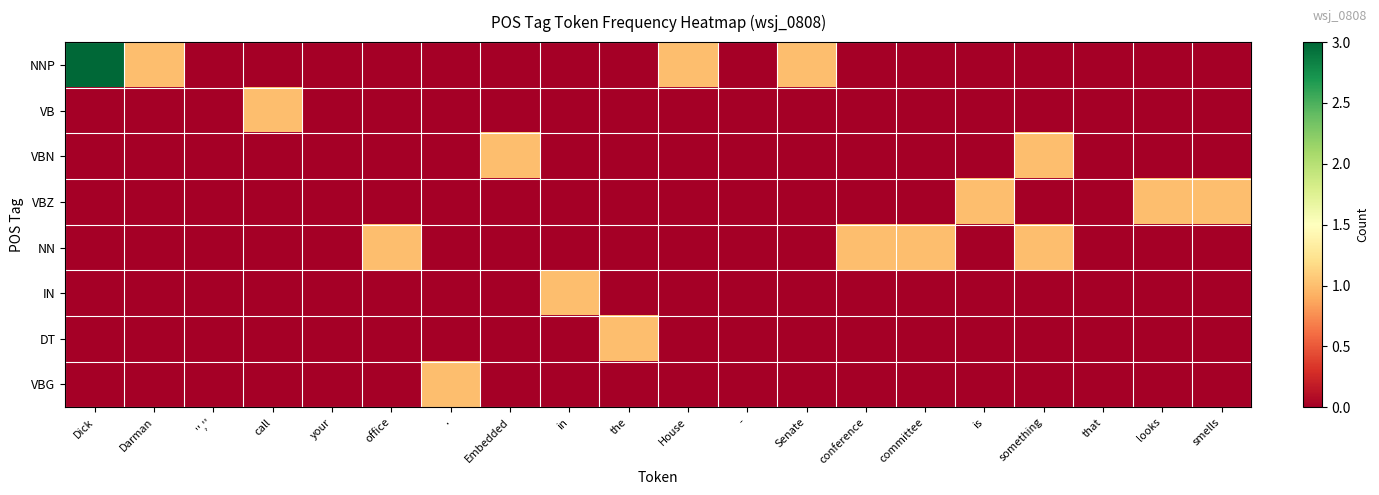

Reading right to left, what are all the values shown in this chart?

NNP: smells=0	looks=0	that=0	something=0	is=0	committee=0	conference=0	Senate=1	-=0	House=1	the=0	in=0	Embedded=0	.=0	office=0	your=0	call=0	'',''=0	Darman=1	Dick=3
VB: smells=0	looks=0	that=0	something=0	is=0	committee=0	conference=0	Senate=0	-=0	House=0	the=0	in=0	Embedded=0	.=0	office=0	your=0	call=1	'',''=0	Darman=0	Dick=0
VBN: smells=0	looks=0	that=0	something=1	is=0	committee=0	conference=0	Senate=0	-=0	House=0	the=0	in=0	Embedded=1	.=0	office=0	your=0	call=0	'',''=0	Darman=0	Dick=0
VBZ: smells=1	looks=1	that=0	something=0	is=1	committee=0	conference=0	Senate=0	-=0	House=0	the=0	in=0	Embedded=0	.=0	office=0	your=0	call=0	'',''=0	Darman=0	Dick=0
NN: smells=0	looks=0	that=0	something=1	is=0	committee=1	conference=1	Senate=0	-=0	House=0	the=0	in=0	Embedded=0	.=0	office=1	your=0	call=0	'',''=0	Darman=0	Dick=0
IN: smells=0	looks=0	that=0	something=0	is=0	committee=0	conference=0	Senate=0	-=0	House=0	the=0	in=1	Embedded=0	.=0	office=0	your=0	call=0	'',''=0	Darman=0	Dick=0
DT: smells=0	looks=0	that=0	something=0	is=0	committee=0	conference=0	Senate=0	-=0	House=0	the=1	in=0	Embedded=0	.=0	office=0	your=0	call=0	'',''=0	Darman=0	Dick=0
VBG: smells=0	looks=0	that=0	something=0	is=0	committee=0	conference=0	Senate=0	-=0	House=0	the=0	in=0	Embedded=0	.=1	office=0	your=0	call=0	'',''=0	Darman=0	Dick=0